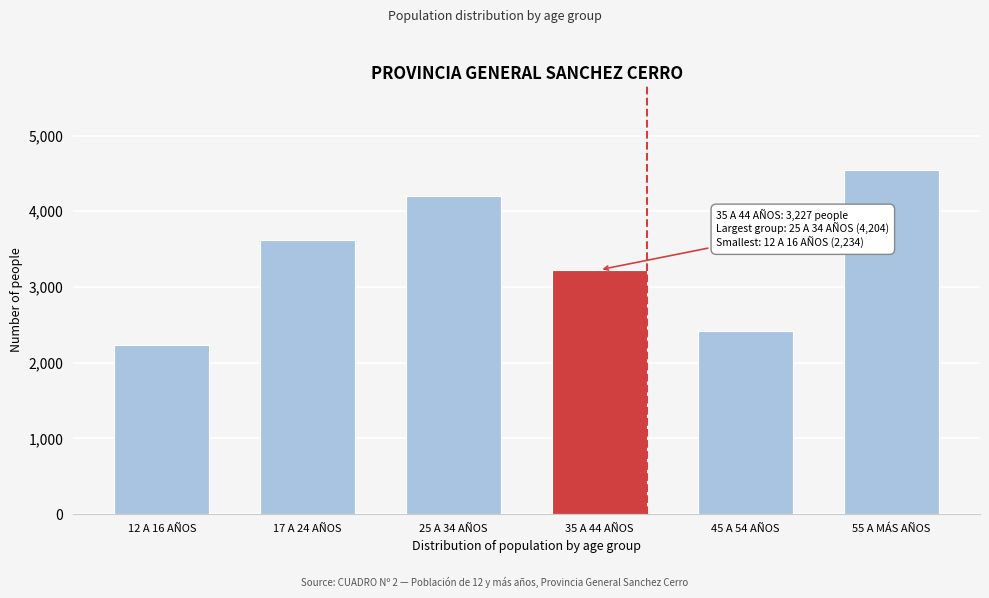

Reading left to right, extract all data points from this chart.

2234	3620	4204	3227	2421	4539